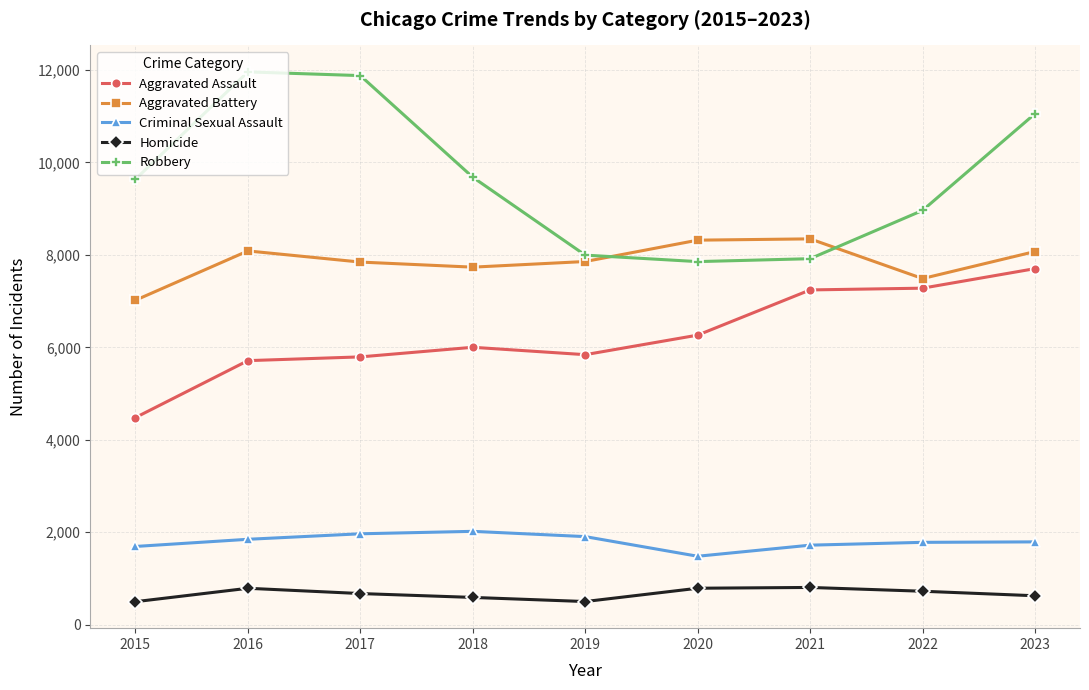

What is the sum of the Homicide values at 2018 and 2019?

1087